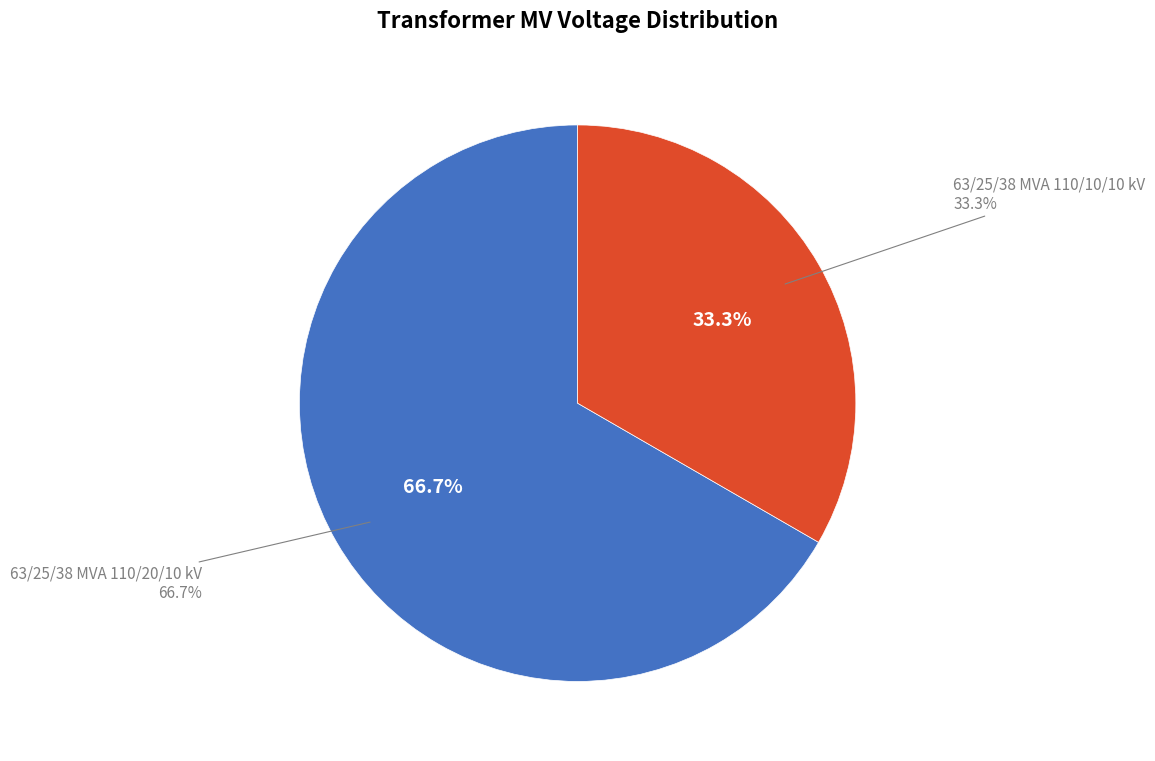

True or false: 63/25/38 MVA 110/20/10 kV accounts for 55% of the total.

False